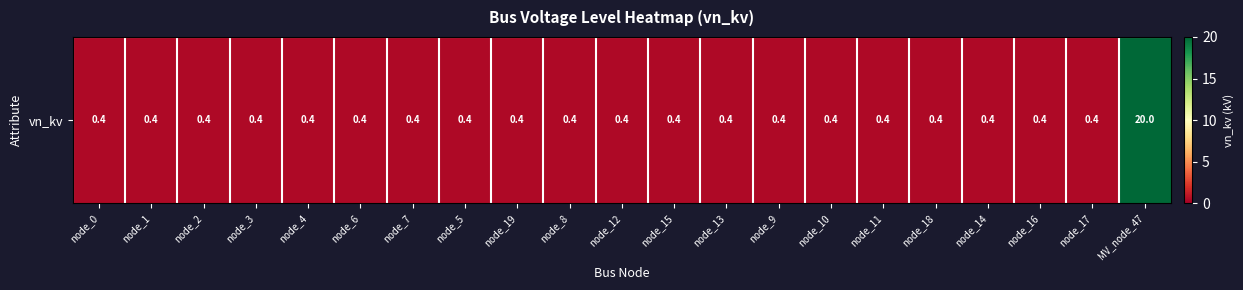

List the labels in order of value, smallest first.

node_0, node_1, node_2, node_3, node_4, node_6, node_7, node_5, node_19, node_8, node_12, node_15, node_13, node_9, node_10, node_11, node_18, node_14, node_16, node_17, MV_node_47